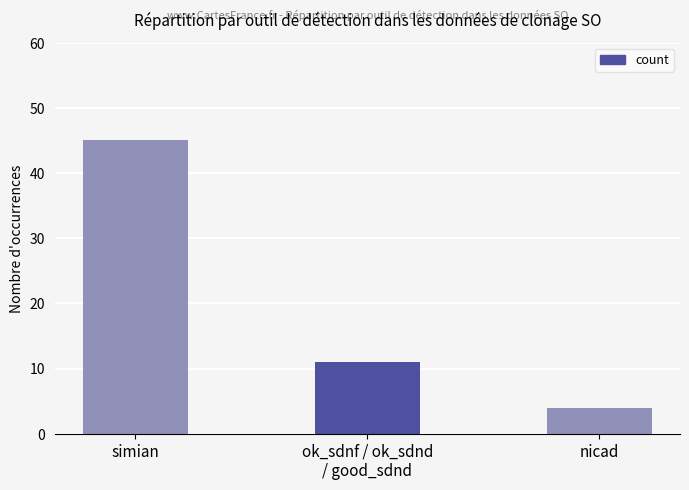

Reading right to left, list all the values displayed in this chart.

4	11	45